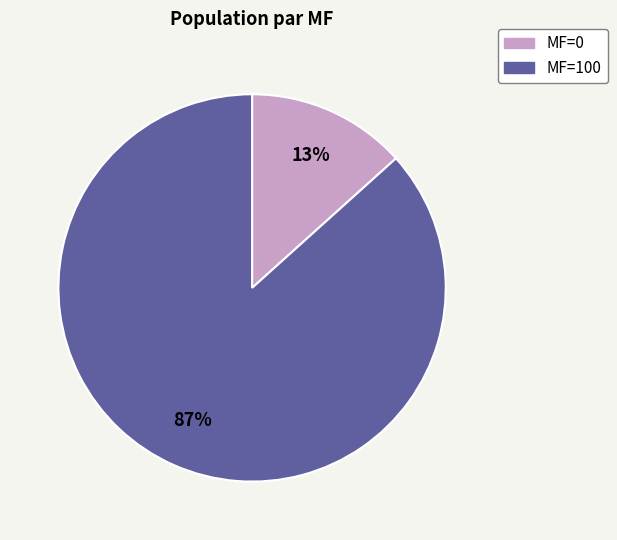

Does any single category account for the majority?

Yes